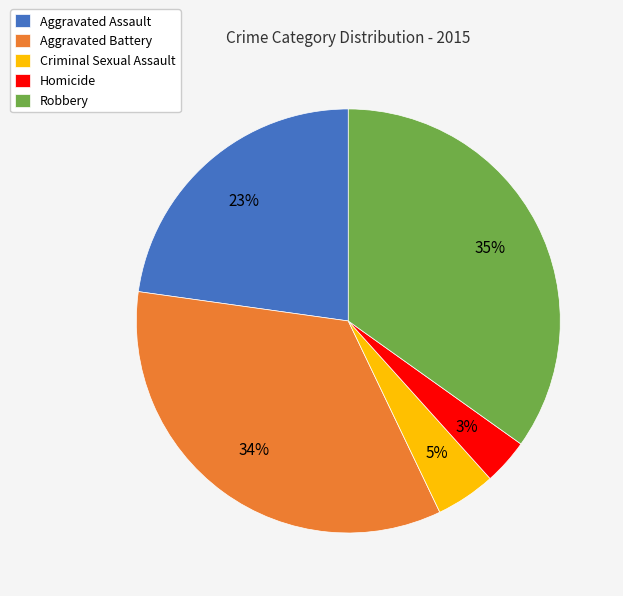

Which slice is the largest?

Robbery